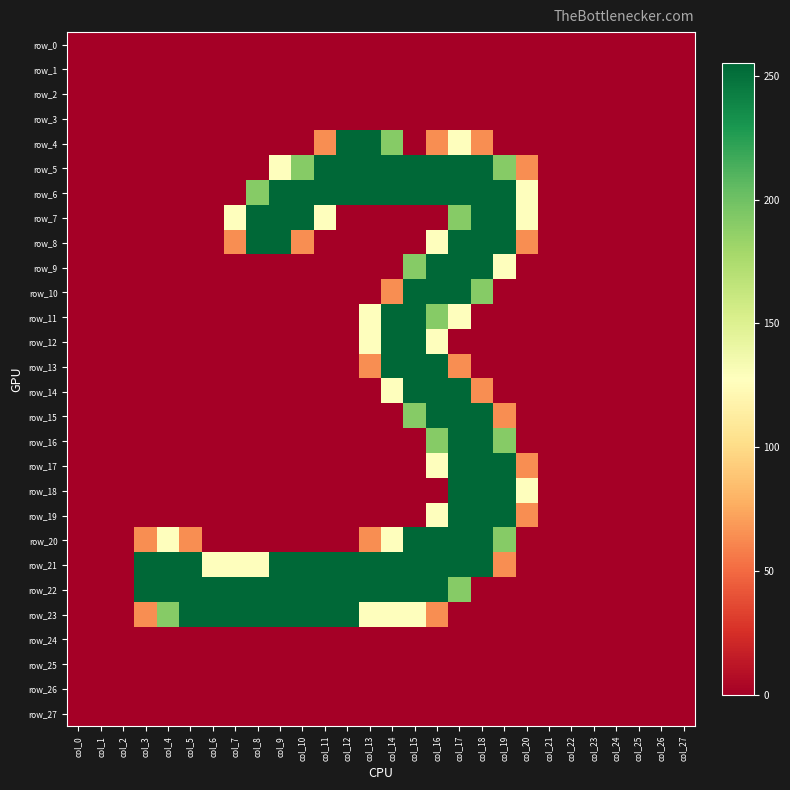

Which series changed the most between col_15 and col_25?

row_5